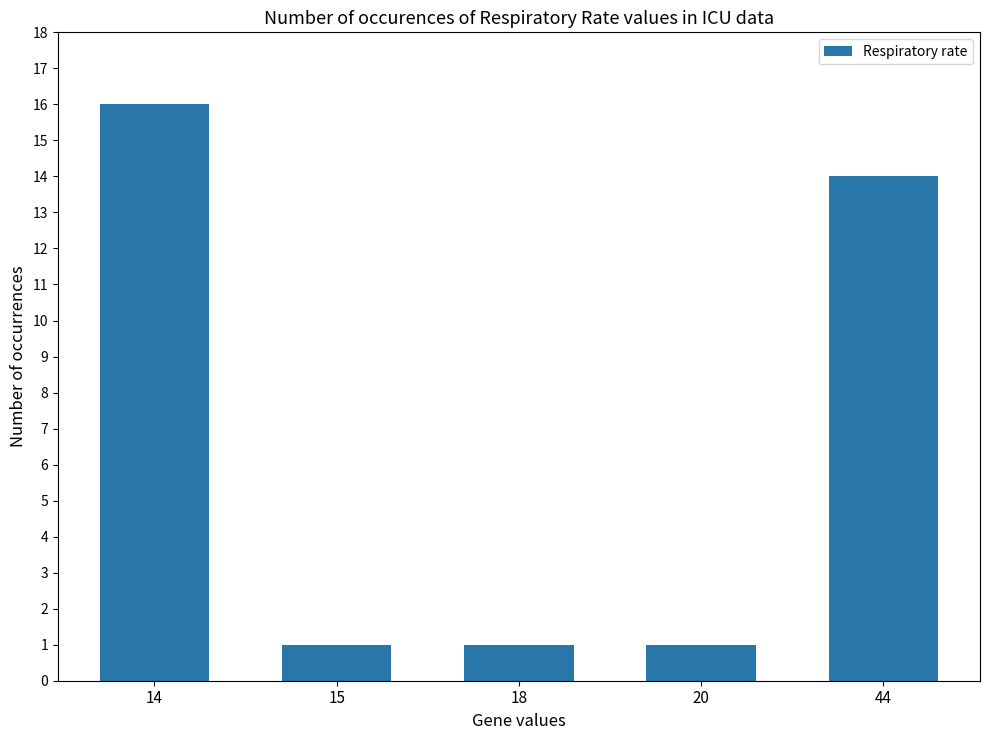

At which category does the chart reach its peak across all series?

14